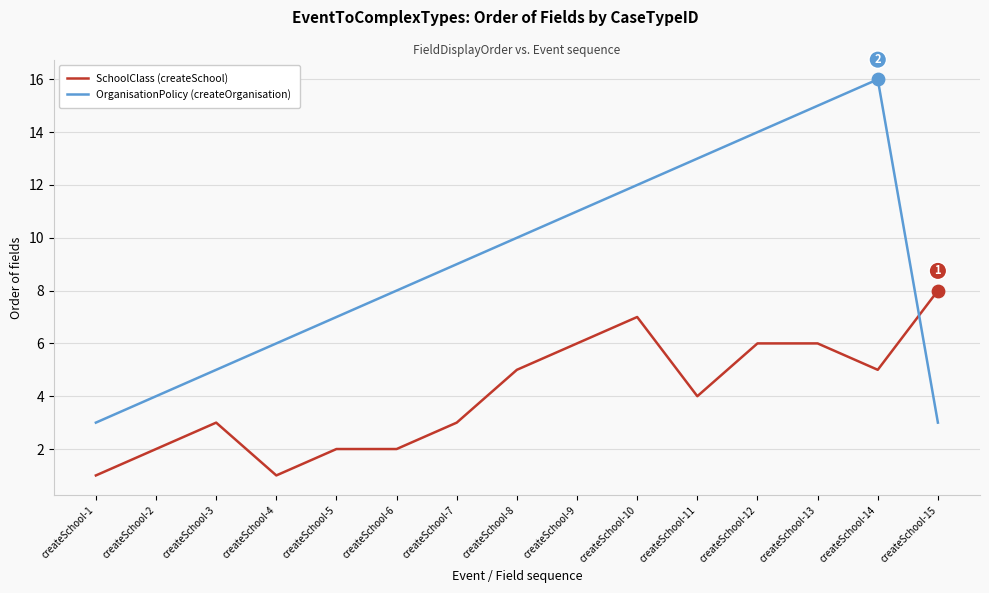

What is the total value across all series at createSchool-11?

17